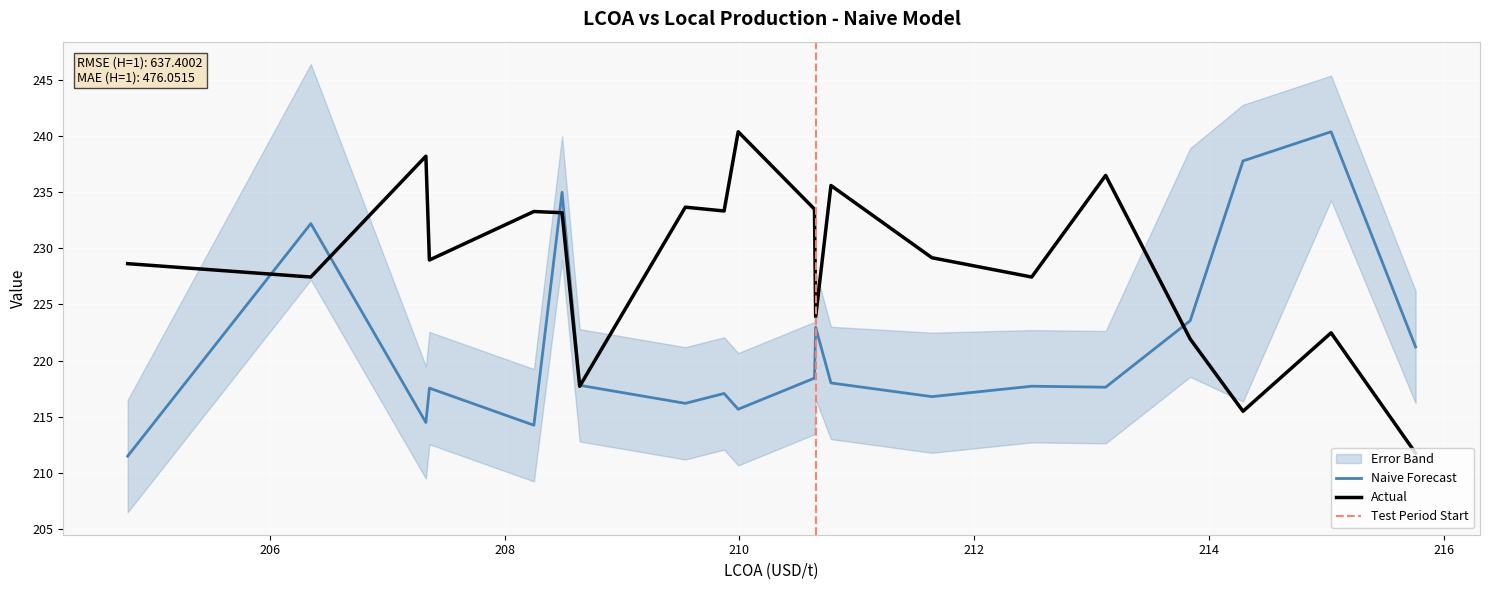

What is the approximate value of Actual at 206.35?

227.4